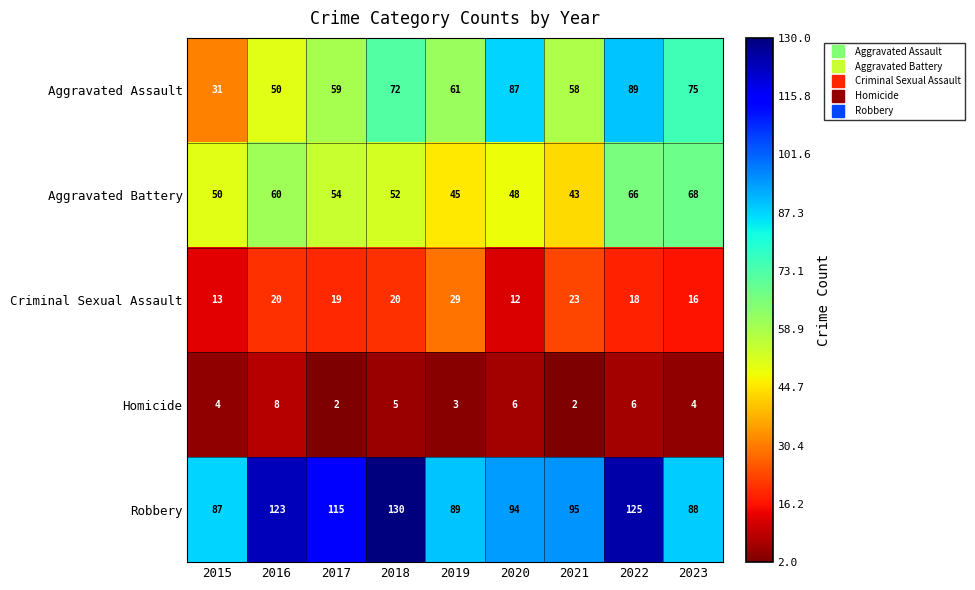

True or false: Robbery has a value of 66 at 2022.

False